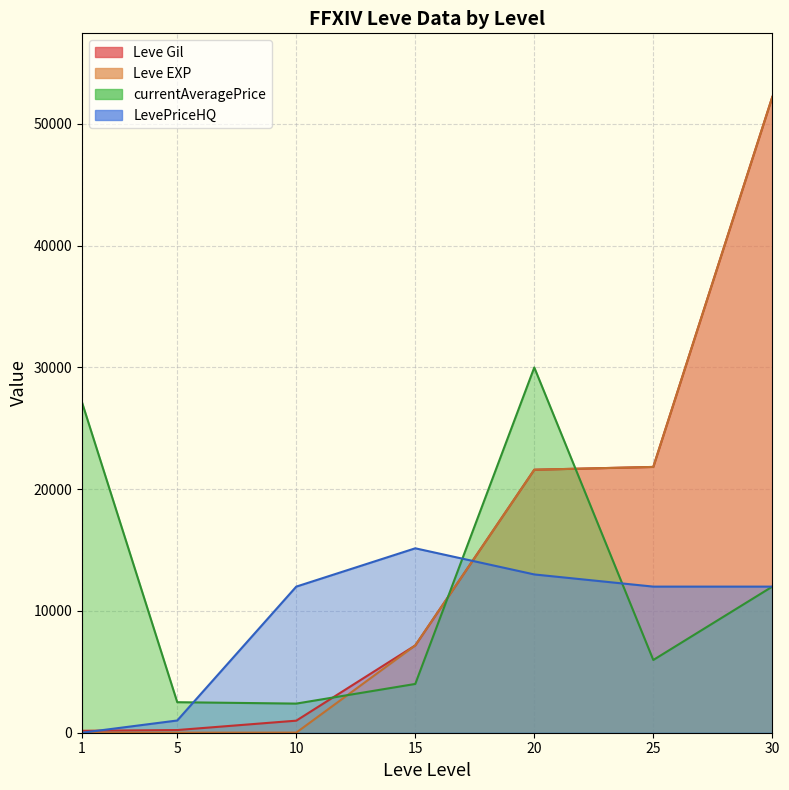

List the labels in order of Leve EXP value, largest first.

30, 25, 20, 15, 10, 5, 1